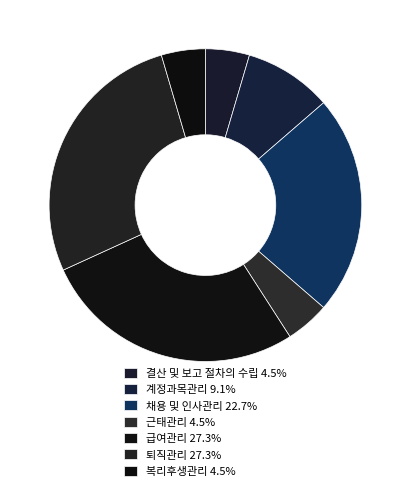

Is it true that 복리후생관리 is 5% of the pie?

True